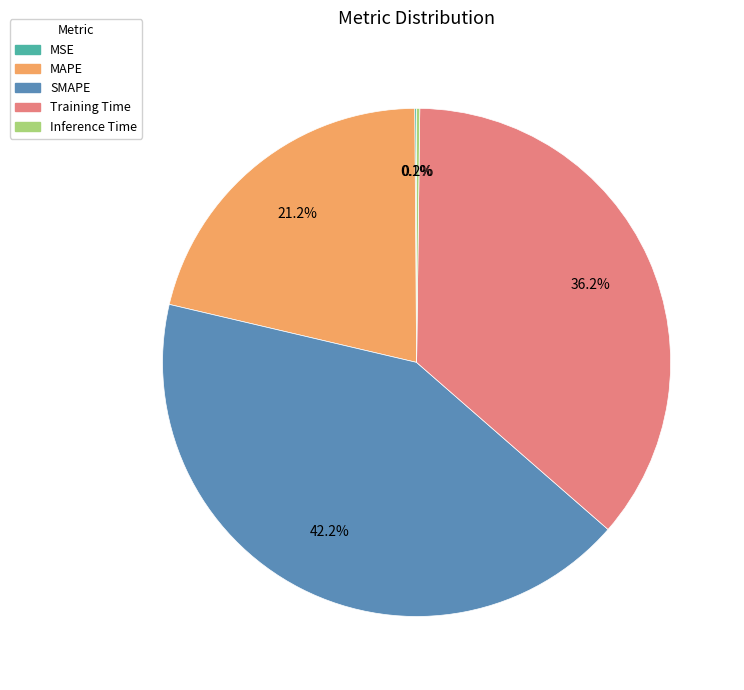

True or false: Training Time accounts for 36% of the total.

True